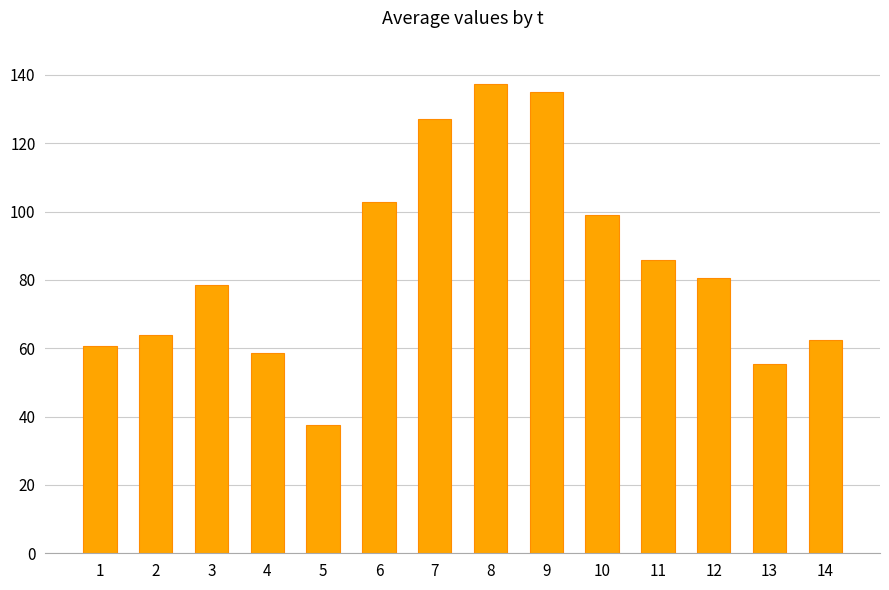

Reading left to right, what are all the values shown in this chart?

1=60.8	2=63.8	3=78.4	4=58.6	5=37.7	6=102.8	7=127.0	8=137.2	9=134.8	10=98.9	11=85.7	12=80.7	13=55.5	14=62.4